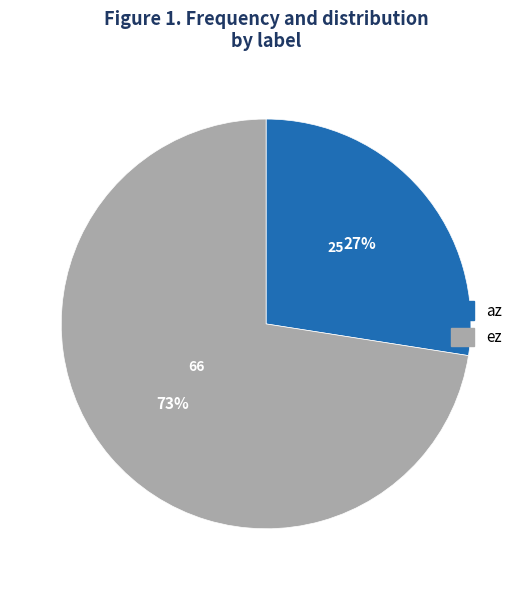

To the nearest percent, what is the average slice percentage?

50%